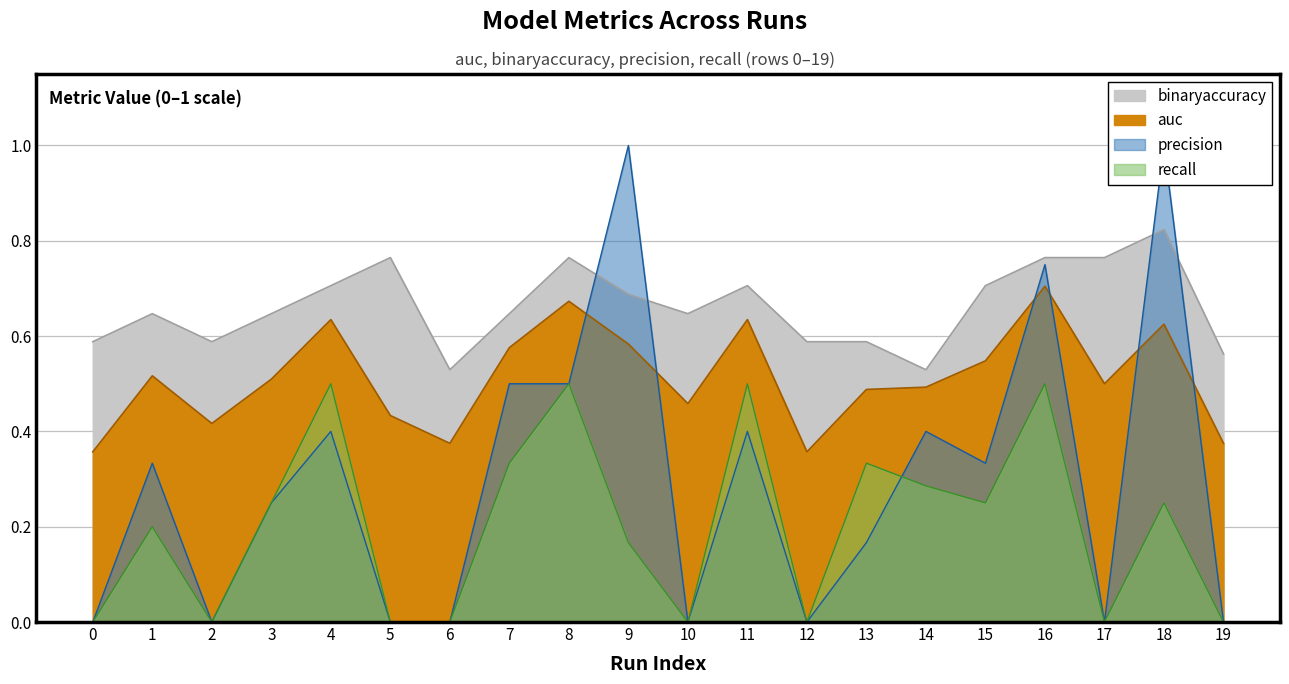

Reading right to left, list all the values displayed in this chart.

auc: 19=0.4	18=0.6	17=0.5	16=0.7	15=0.5	14=0.5	13=0.5	12=0.4	11=0.6	10=0.5	9=0.6	8=0.7	7=0.6	6=0.4	5=0.4	4=0.6	3=0.5	2=0.4	1=0.5	0=0.4
binaryaccuracy: 19=0.6	18=0.8	17=0.8	16=0.8	15=0.7	14=0.5	13=0.6	12=0.6	11=0.7	10=0.6	9=0.7	8=0.8	7=0.6	6=0.5	5=0.8	4=0.7	3=0.6	2=0.6	1=0.6	0=0.6
precision: 19=0.0	18=1.0	17=0.0	16=0.8	15=0.3	14=0.4	13=0.2	12=0.0	11=0.4	10=0.0	9=1.0	8=0.5	7=0.5	6=0.0	5=0.0	4=0.4	3=0.2	2=0.0	1=0.3	0=0.0
recall: 19=0.0	18=0.2	17=0.0	16=0.5	15=0.2	14=0.3	13=0.3	12=0.0	11=0.5	10=0.0	9=0.2	8=0.5	7=0.3	6=0.0	5=0.0	4=0.5	3=0.2	2=0.0	1=0.2	0=0.0